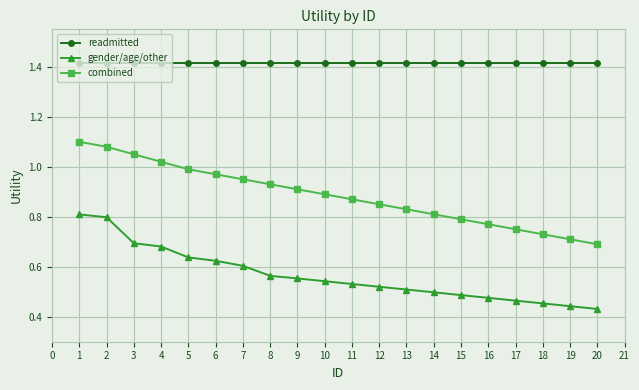

What is the total value across all series at 18?

2.6